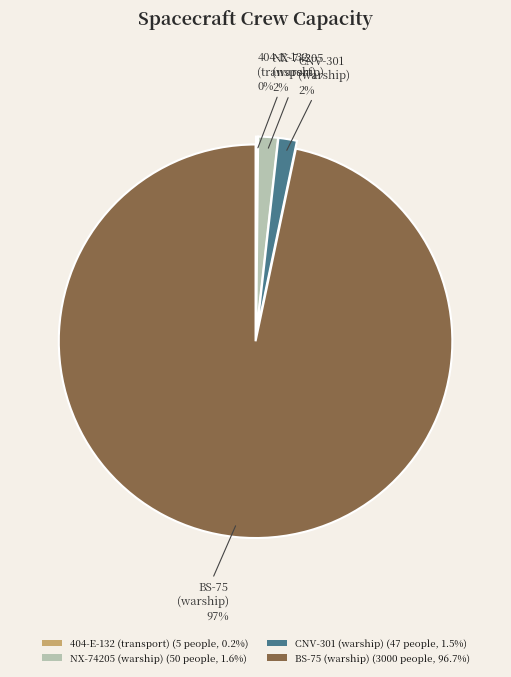

Does BS-75 (warship) (3000 people, 96.7%) account for over 50% of the chart?

Yes